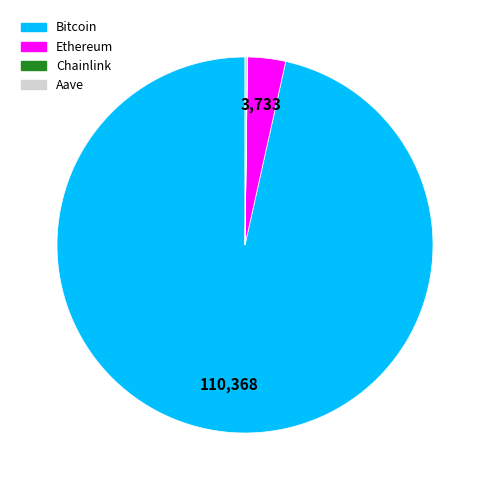

What is the largest slice in the pie chart?

Bitcoin